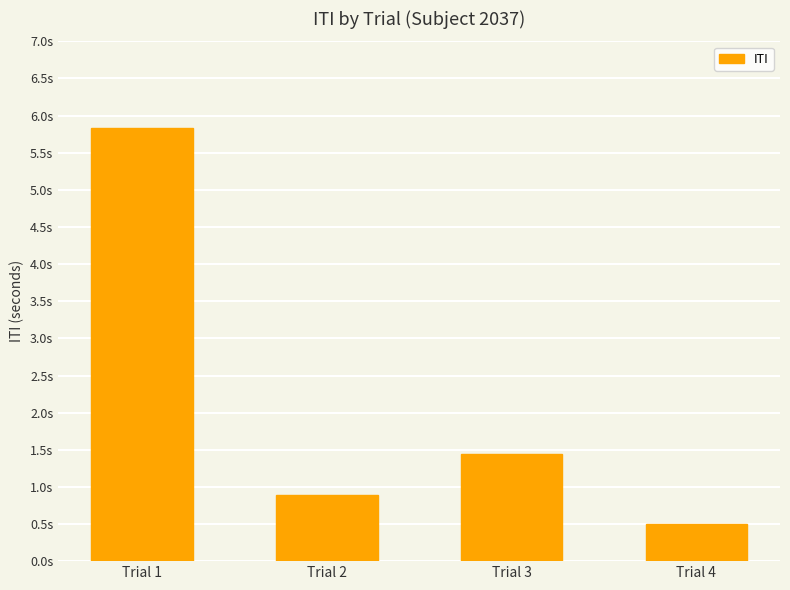

Are the bars horizontal?

No